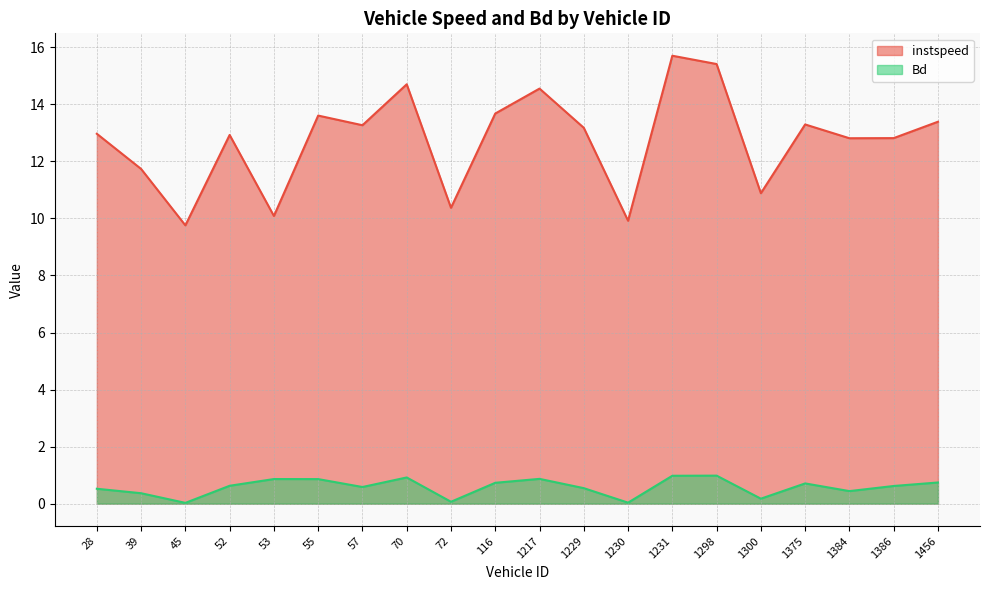

Which category has the lowest value in the Bd series?

45